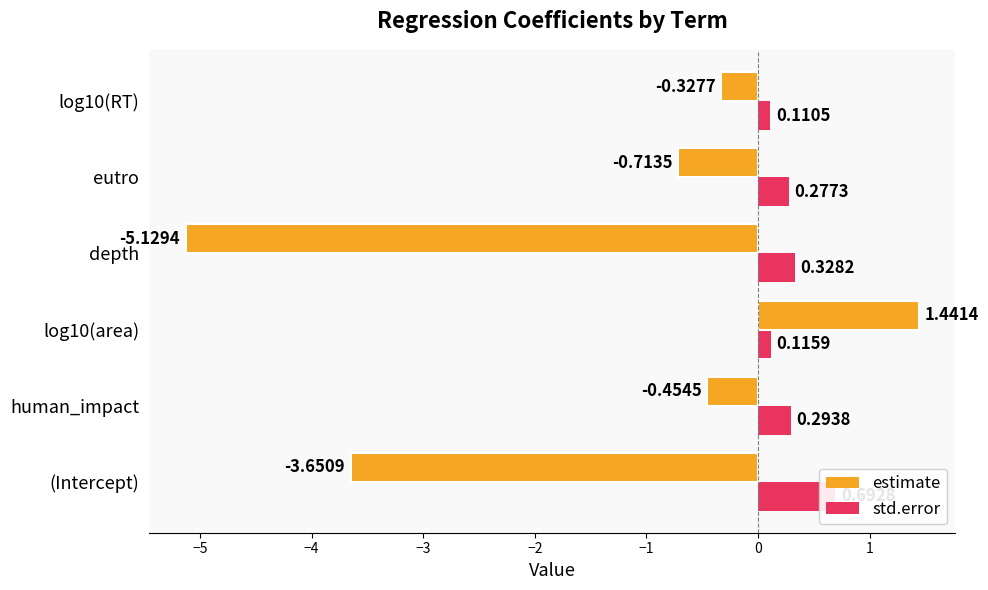

What is the difference between the maximum and second lowest values in the std.error series?

0.6